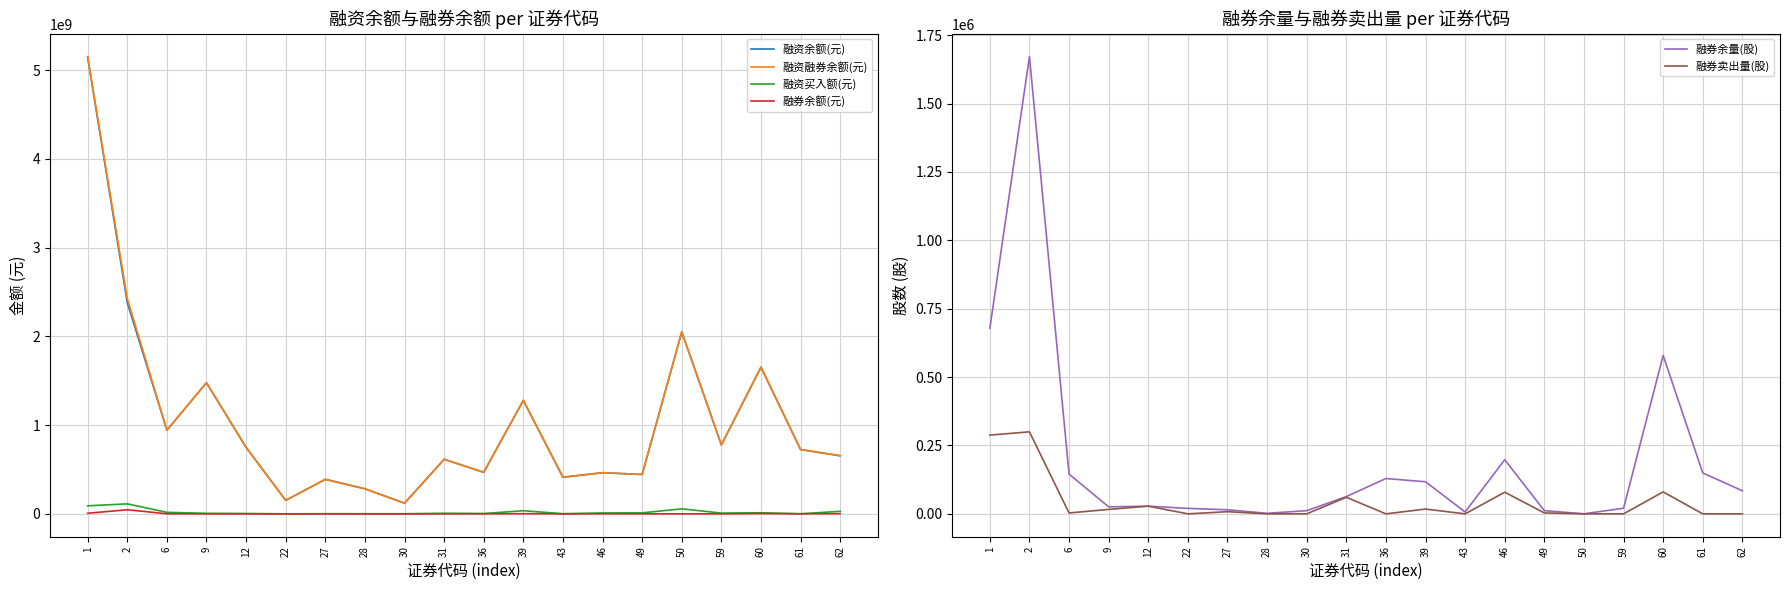

Reading left to right, list all the values displayed in this chart.

融资余额(元): 5147050806	2382075303	942650787	1477883916	749349102	152081114	388853482	282557908	120125667	614714216	468073422	1278719210	412815532	463240963	443994278	2051009302	777121586	1652339152	724572102	654173004
融资融券余额(元): 5153800886	2428276253	943656263	1478027556	749530460	152537514	388934320	282662308	120208259	615150237	469012699	1280477537	412869145	464555019	444354465	2051012616	777277796	1655616858	725537022	656100700
融资买入额(元): 90789863	112621114	17363011	5995767	4166239	0	1699695	1525136	1235408	6582894	3692399	35451775	1742537	9992756	11101554	56657206	8625360	12351033	837582	28765164
融券余额(元): 6750080	46200950	1005476	143640	181358	456400	80838	104400	82592	436021	939277	1758327	53613	1314056	360187	3314	156210	3277706	964920	1927696
融券余量(股): 678400	1671525	145300	25650	28205	20000	14970	2000	11600	63100	129199	117300	6900	197900	11683	200	20500	579100	149600	84400
融券卖出量(股): 287900	299874	3200	16300	28200	0	7970	0	0	60600	0	17500	0	79200	3400	0	0	80300	0	0